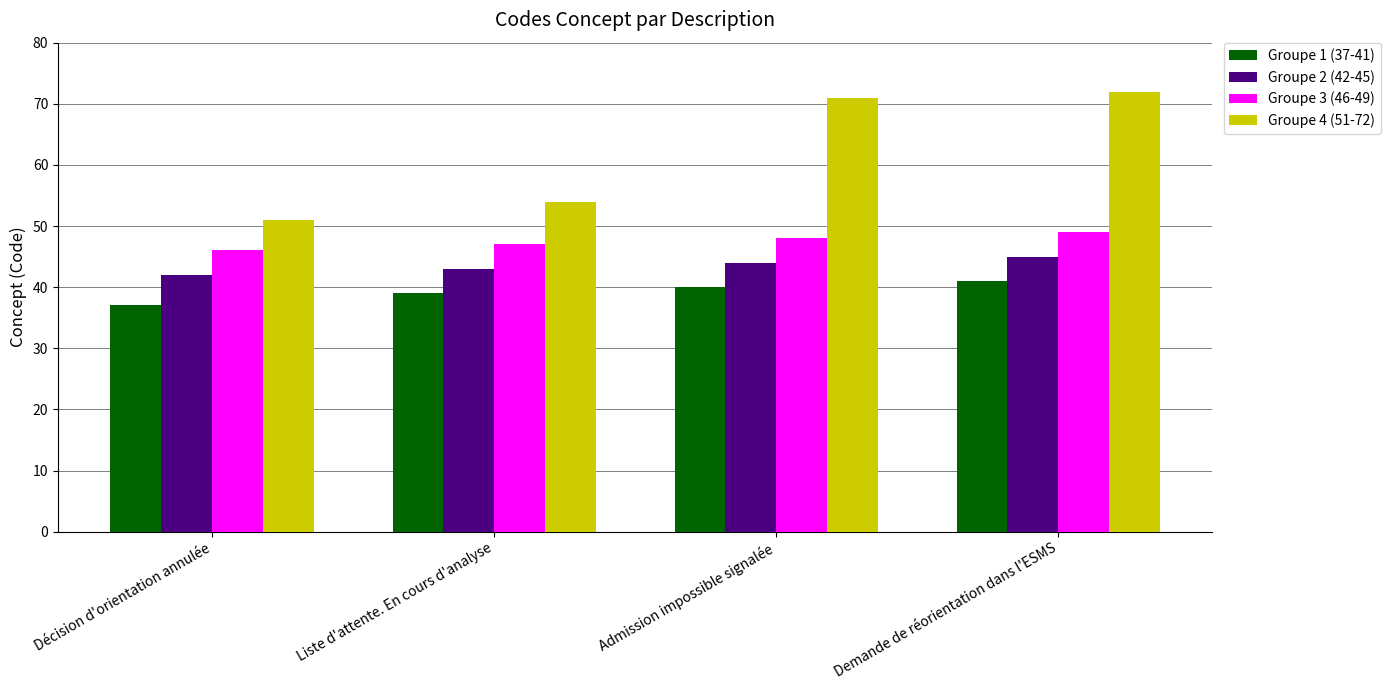

Which series has the widest spread of values?

Groupe 4 (51-72)